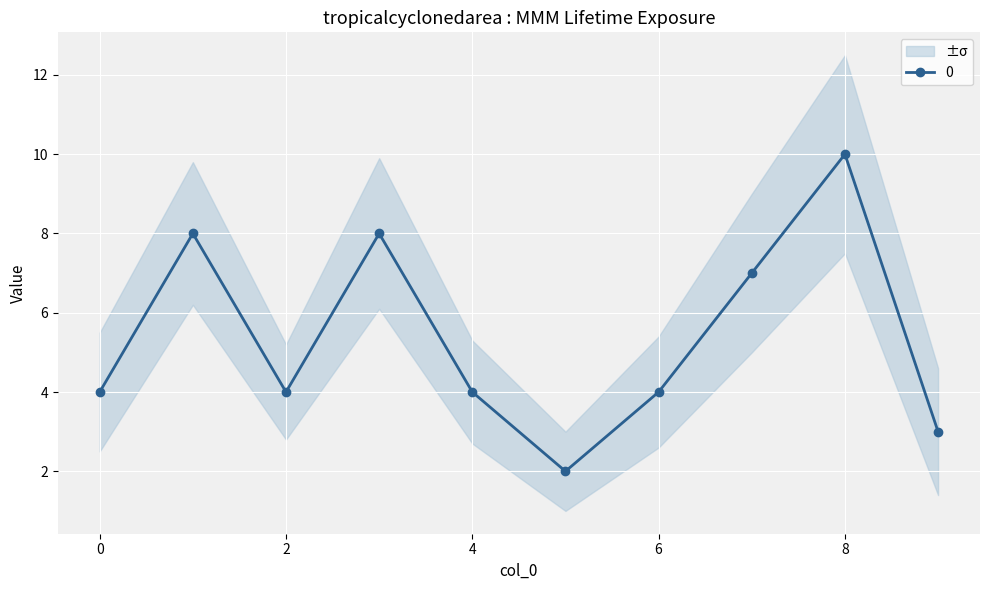

Between 9 and 4, which is larger?

4